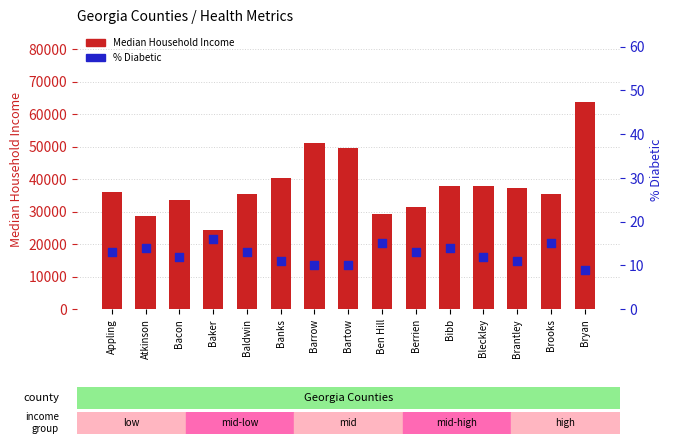

Which series has the widest spread of Y values?

Median Household Income